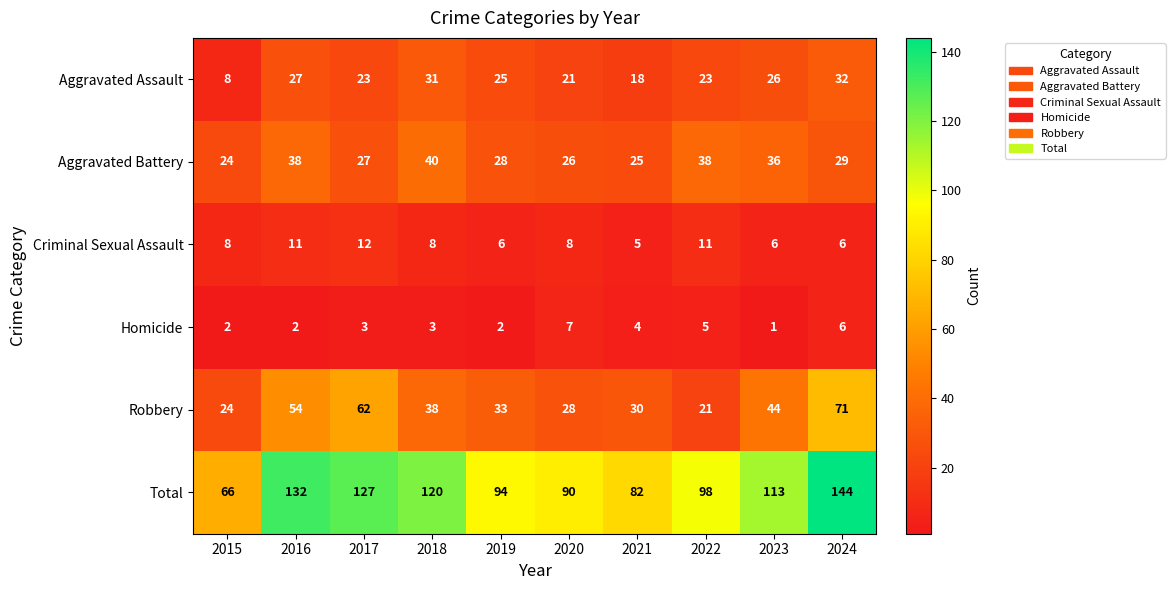

Where is Robbery nearest to the value 46?

2023